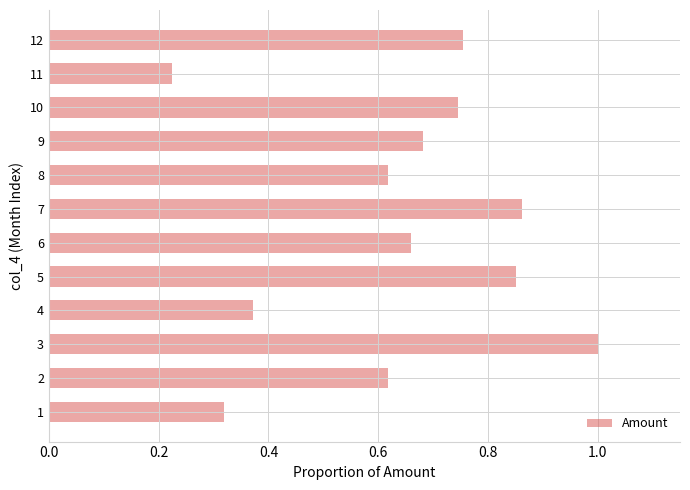

What is the greatest value displayed?

1.0